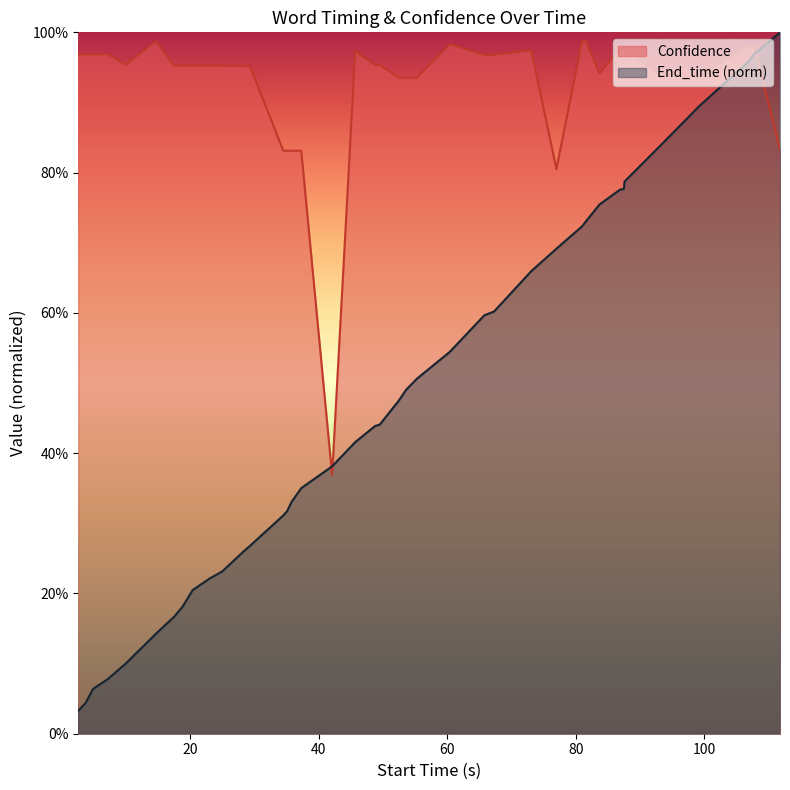

Reading left to right, extract all data points from this chart.

End_time: 0.0	0.0	0.1	0.1	0.1	0.1	0.2	0.2	0.2	0.2	0.2	0.3	0.3	0.3	0.3	0.3	0.4	0.4	0.4	0.4	0.4	0.5	0.5	0.5	0.5	0.6	0.6	0.7	0.7	0.7	0.7	0.8	0.8	0.8	0.8	0.8	0.9	1.0	1.0	1.0
Confidence: 1.0	1.0	1.0	1.0	1.0	1.0	1.0	1.0	1.0	1.0	1.0	1.0	1.0	0.8	0.8	0.8	0.8	0.4	1.0	1.0	1.0	0.9	0.9	0.9	1.0	1.0	1.0	1.0	0.8	1.0	1.0	0.9	1.0	1.0	1.0	0.9	0.9	1.0	1.0	0.8